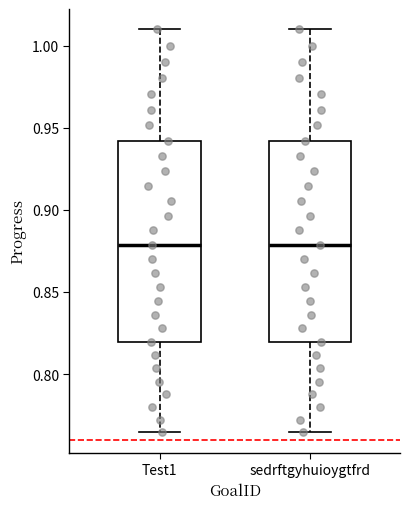

Reading left to right, read every box against the y-axis: the position of its median line, the range the box covers, and the ends of its whiskers. The values are not printed on the chart, so give them approximately, as read against the axis.

Test1: median 0.880, box 0.820 to 0.940, whiskers 0.765 to 1.010
sedrftgyhuioygtfrd: median 0.880, box 0.820 to 0.940, whiskers 0.765 to 1.010